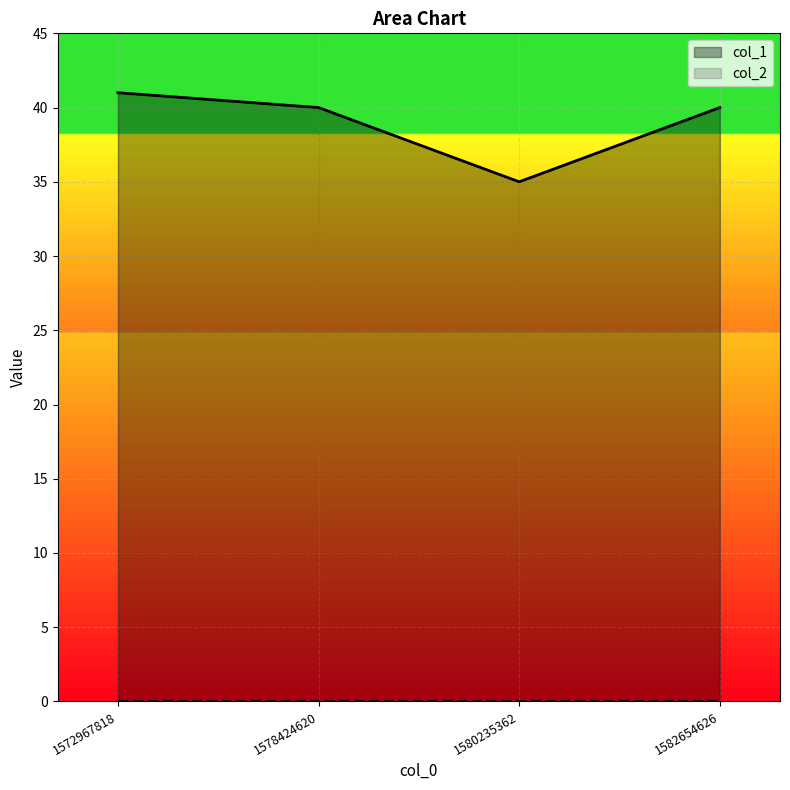

At which label is the value closest to 38?

1578424620